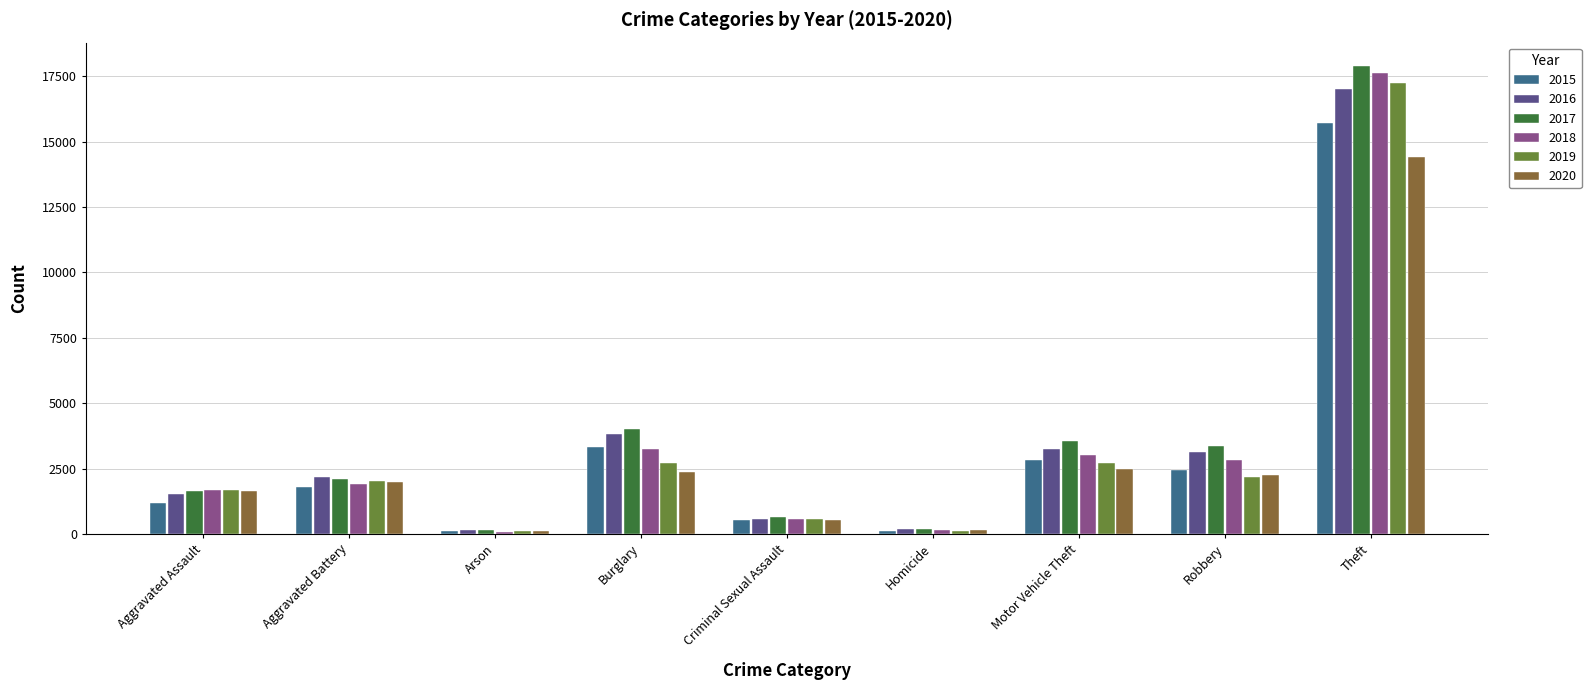

What is the spread (max minus min) of values at Burglary?

1657